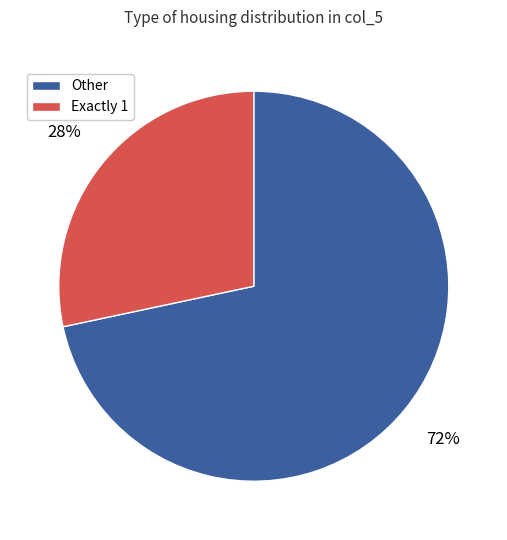

To the nearest percent, what is the average slice percentage?

50%